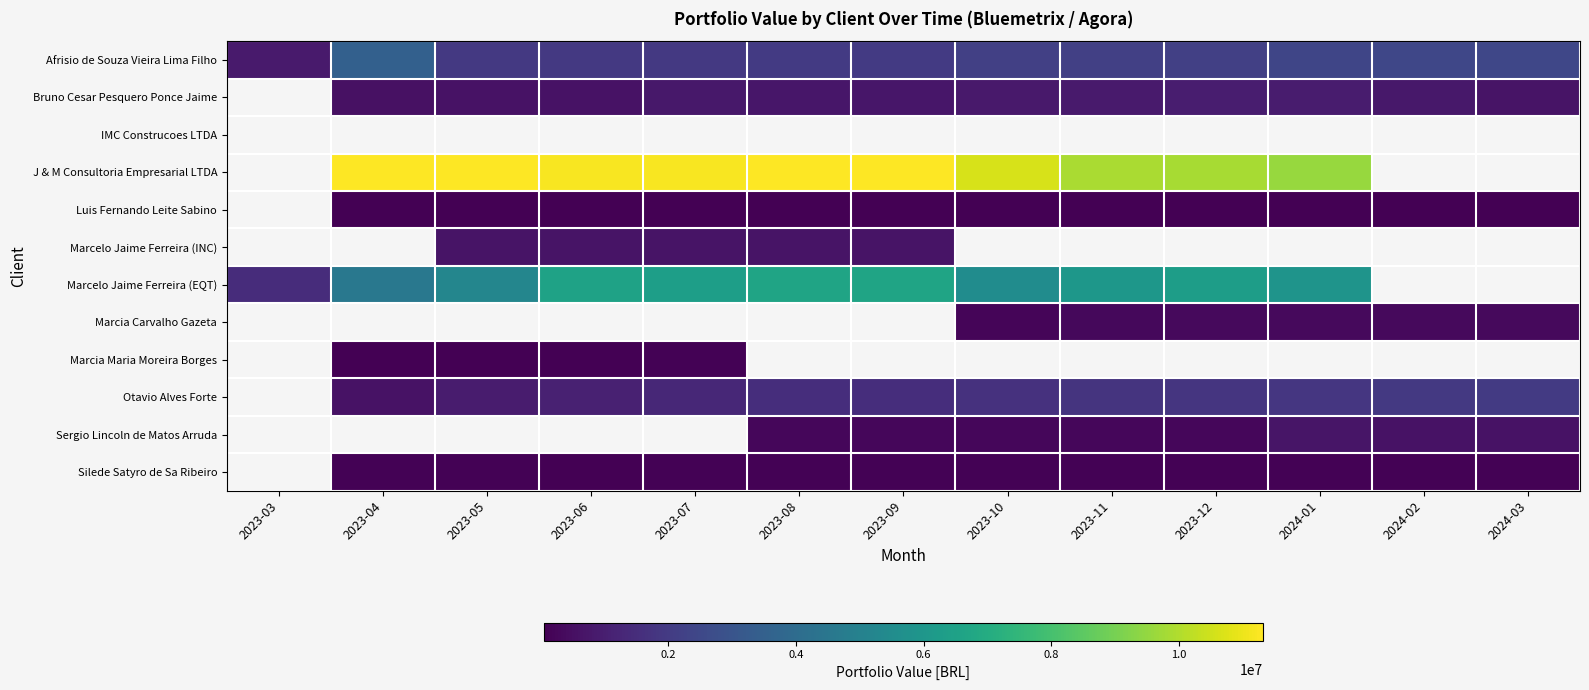

At how many categories does at least one series exceed 6739779?

10